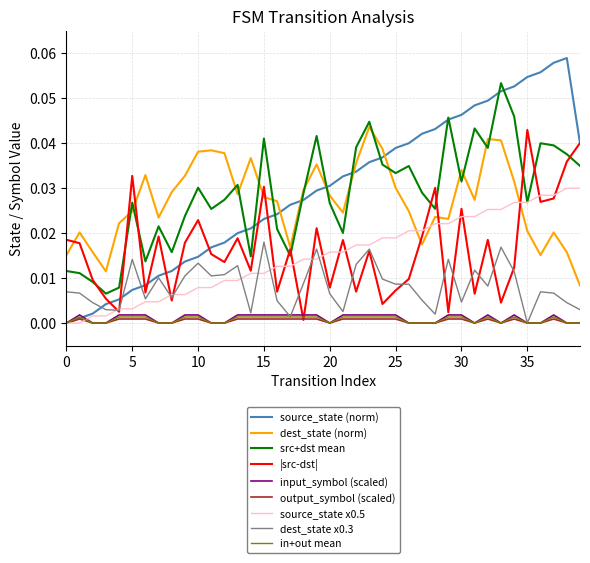

True or false: src+dst mean and in+out mean intersect in this chart.

False